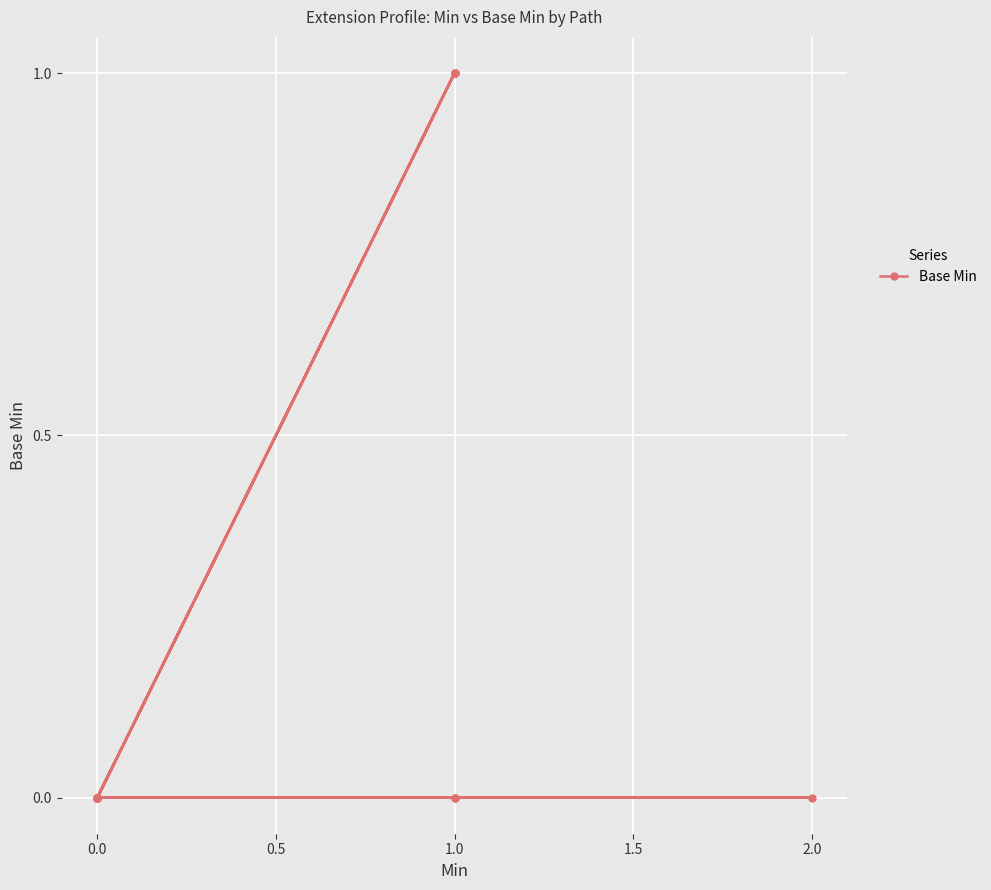

Count the number of data series in this chart.

1